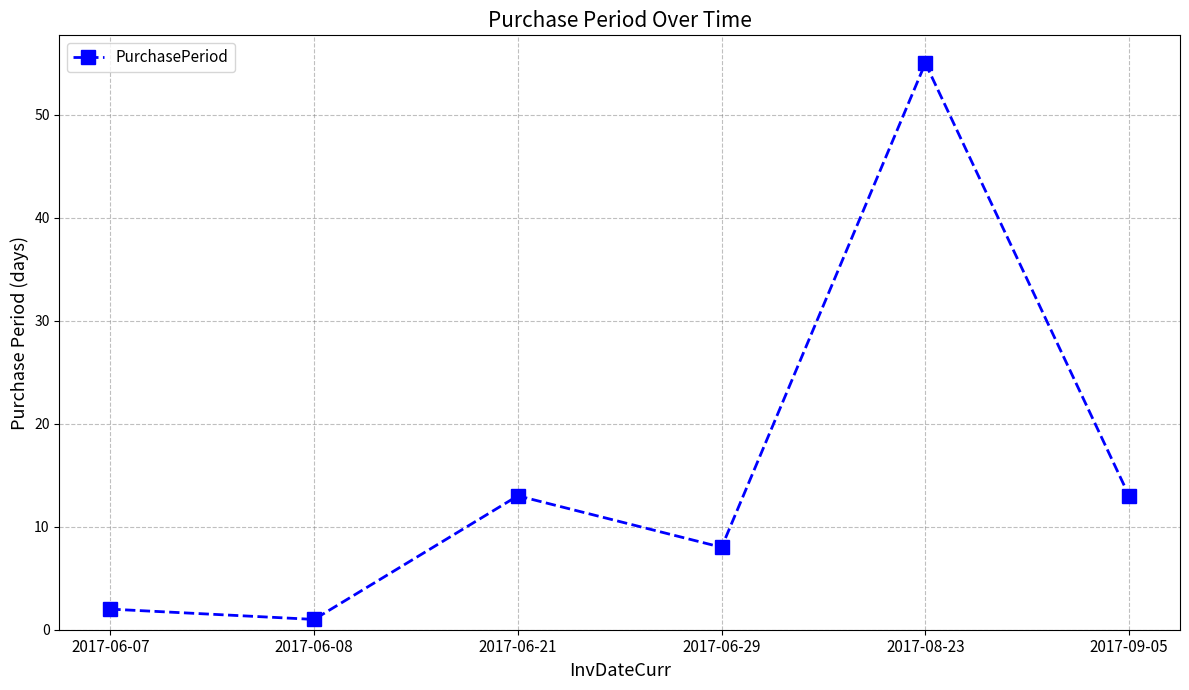

The chart shows a value of 11 at 2017-06-29. True or false?

False